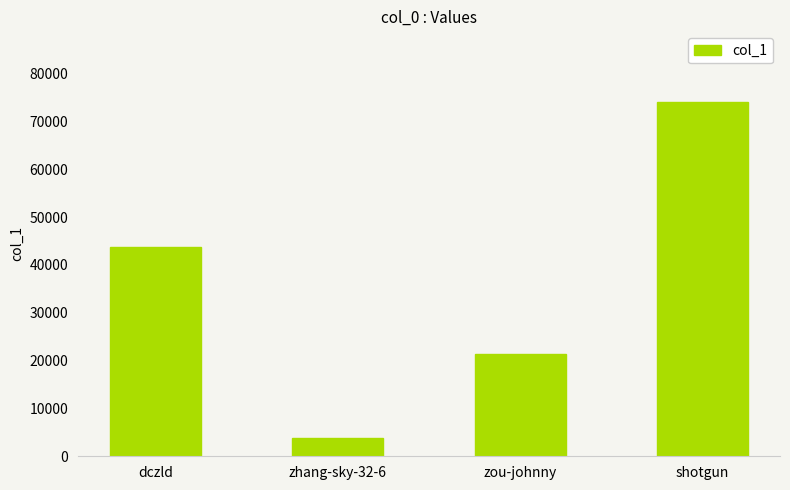

Between zou-johnny and dczld, which is larger?

dczld